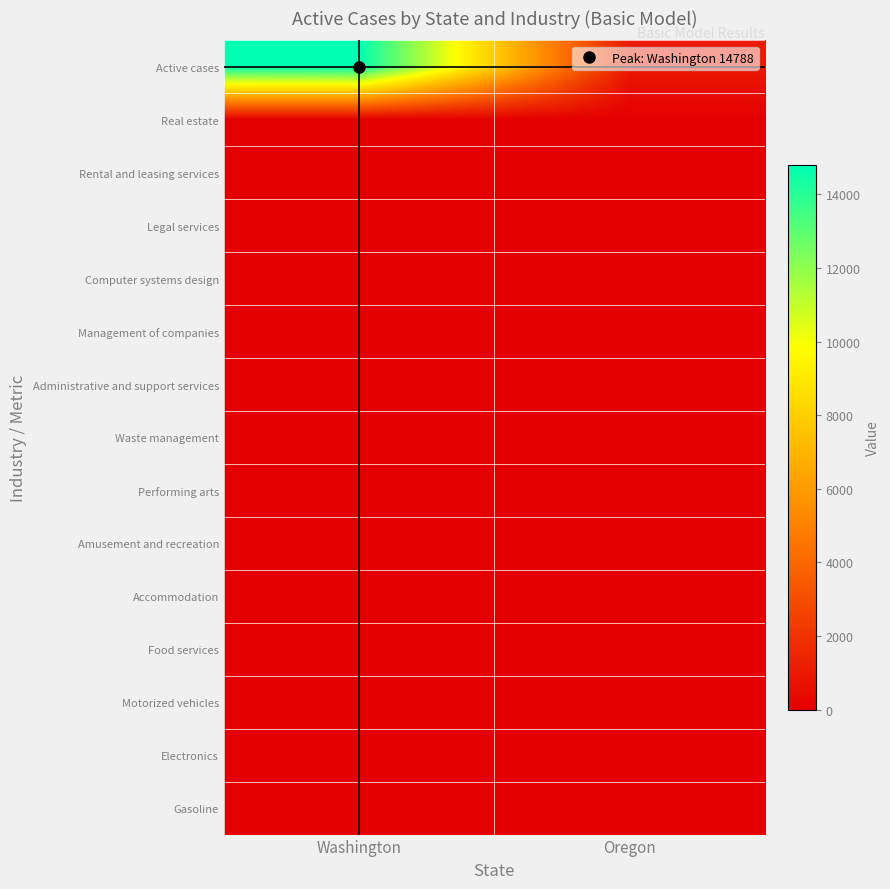

List the series in order of their peak value, lowest first.

Real estate, Rental and leasing services, Legal services, Computer systems design, Management of companies, Administrative and support services, Waste management, Performing arts, Amusement and recreation, Accommodation, Food services, Motorized vehicles, Electronics, Gasoline, Active cases